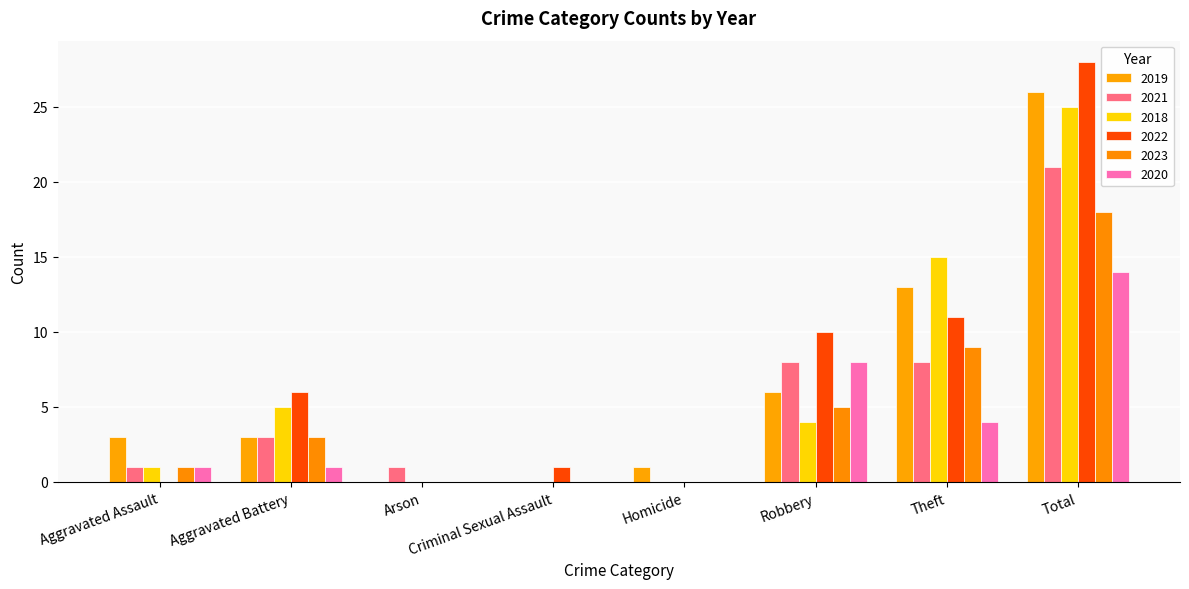

How many data points does each series have?

8